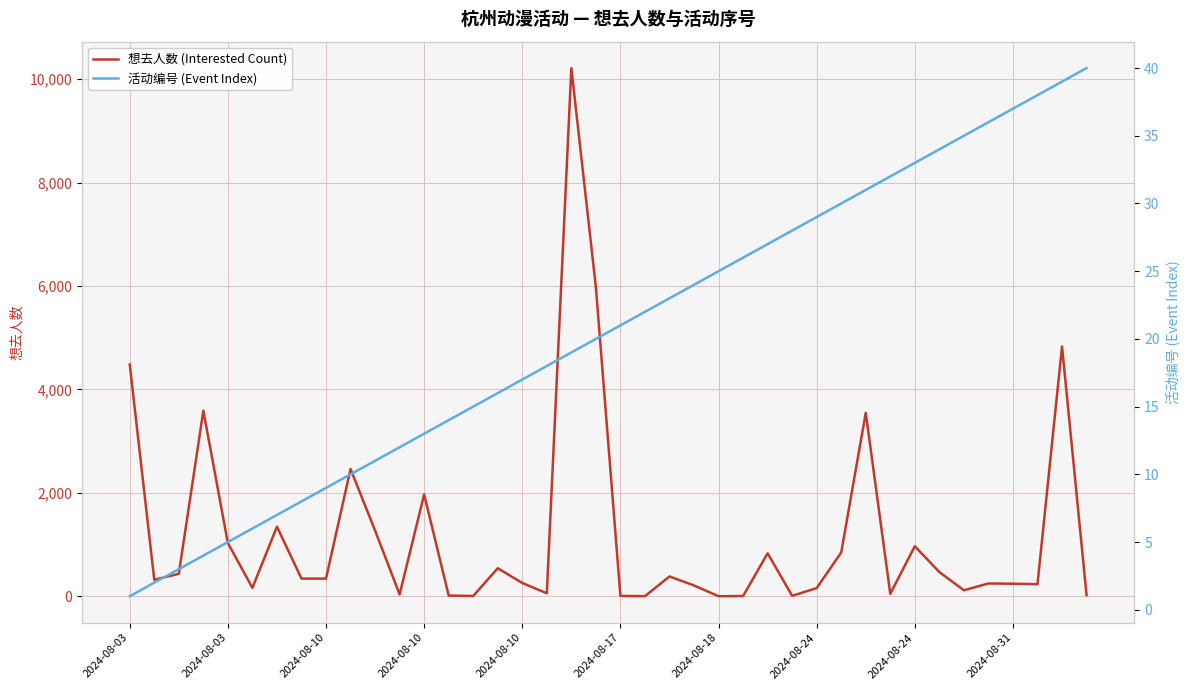

How many series are shown in this chart?

2